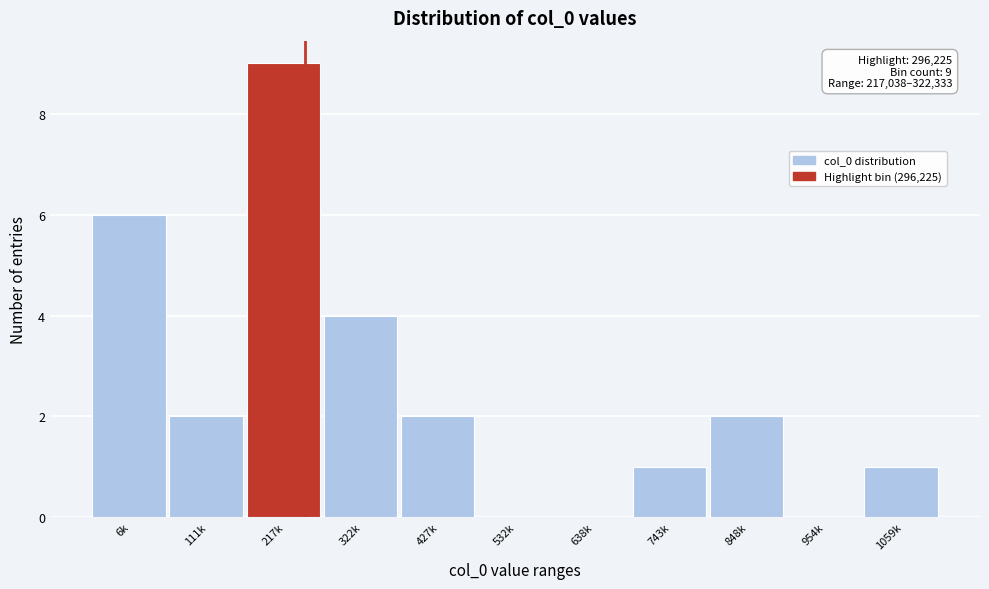

Reading left to right, what are all the values shown in this chart?

6k=6	111k=2	217k=9	322k=4	427k=2	532k=0	638k=0	743k=1	848k=2	954k=0	1059k=1